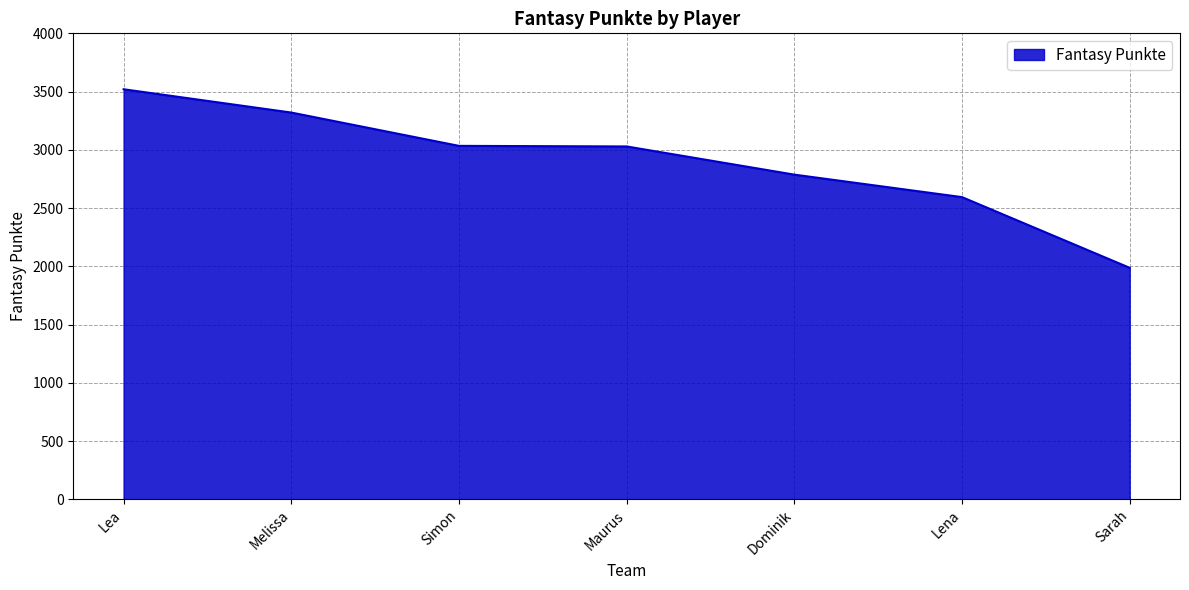

What is the difference between the maximum and minimum values?

1533